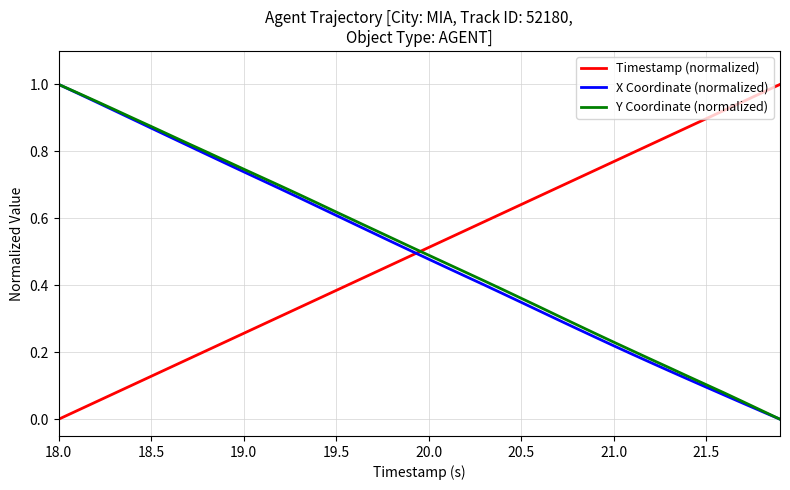

How many times do Y Coordinate (normalized) and Timestamp (normalized) cross each other?

1